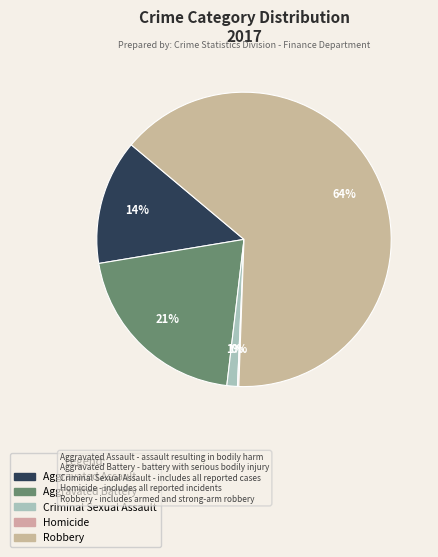

To the nearest percent, what portion does Aggravated Battery represent?

21%